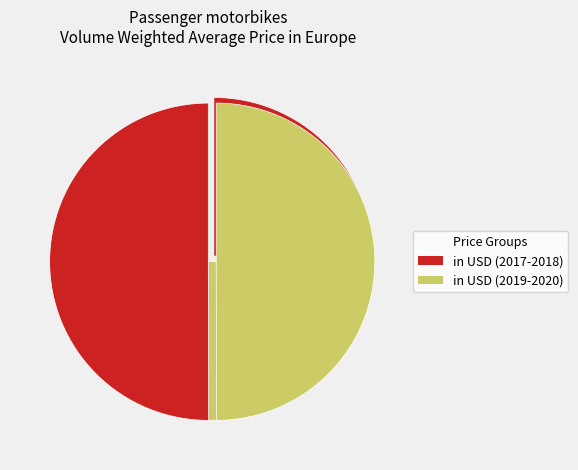

Does any single category account for the majority?

No